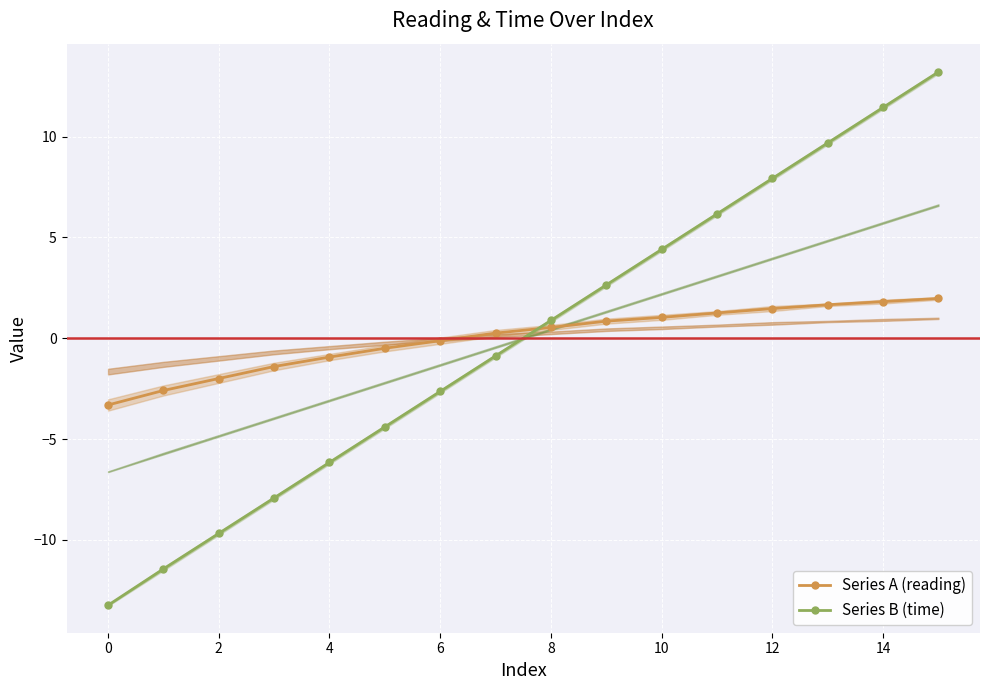

True or false: Series A (reading) has more than 2 points higher than both neighbors.

False